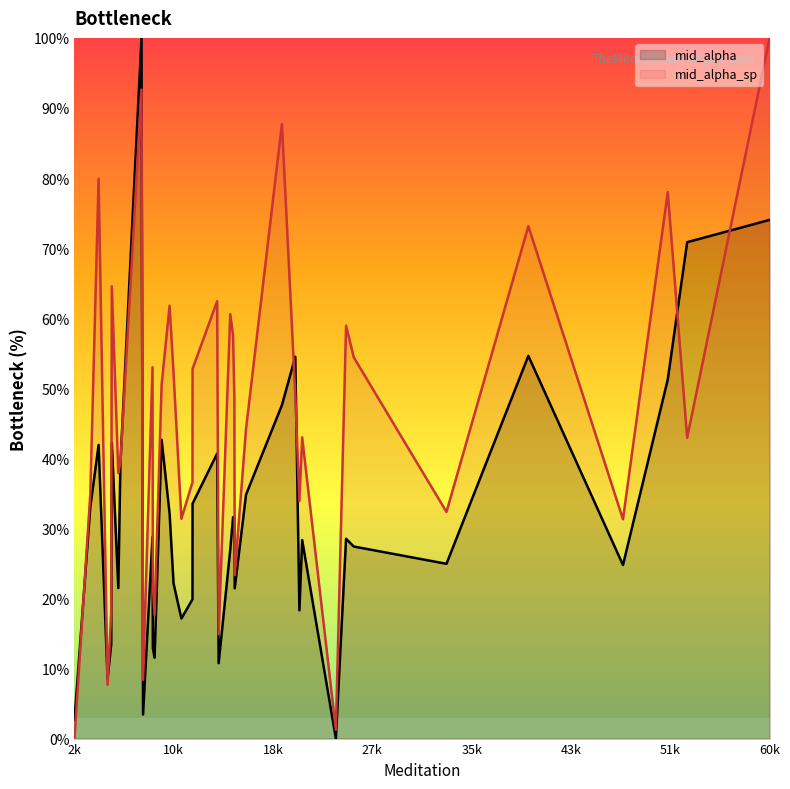

Which series has the largest total across all categories?

mid_alpha_sp